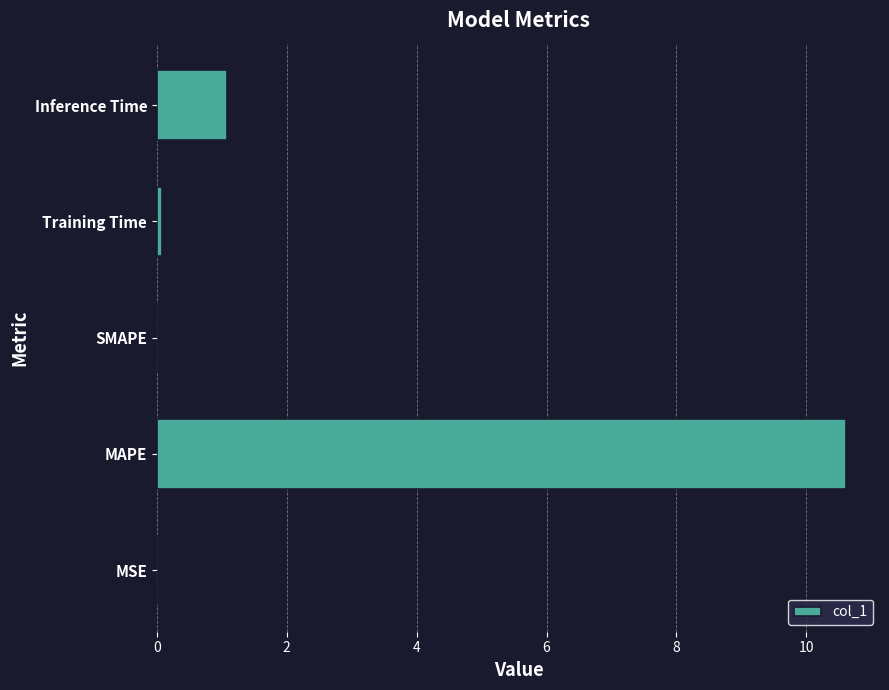

At which category does the chart reach its peak across all series?

MAPE